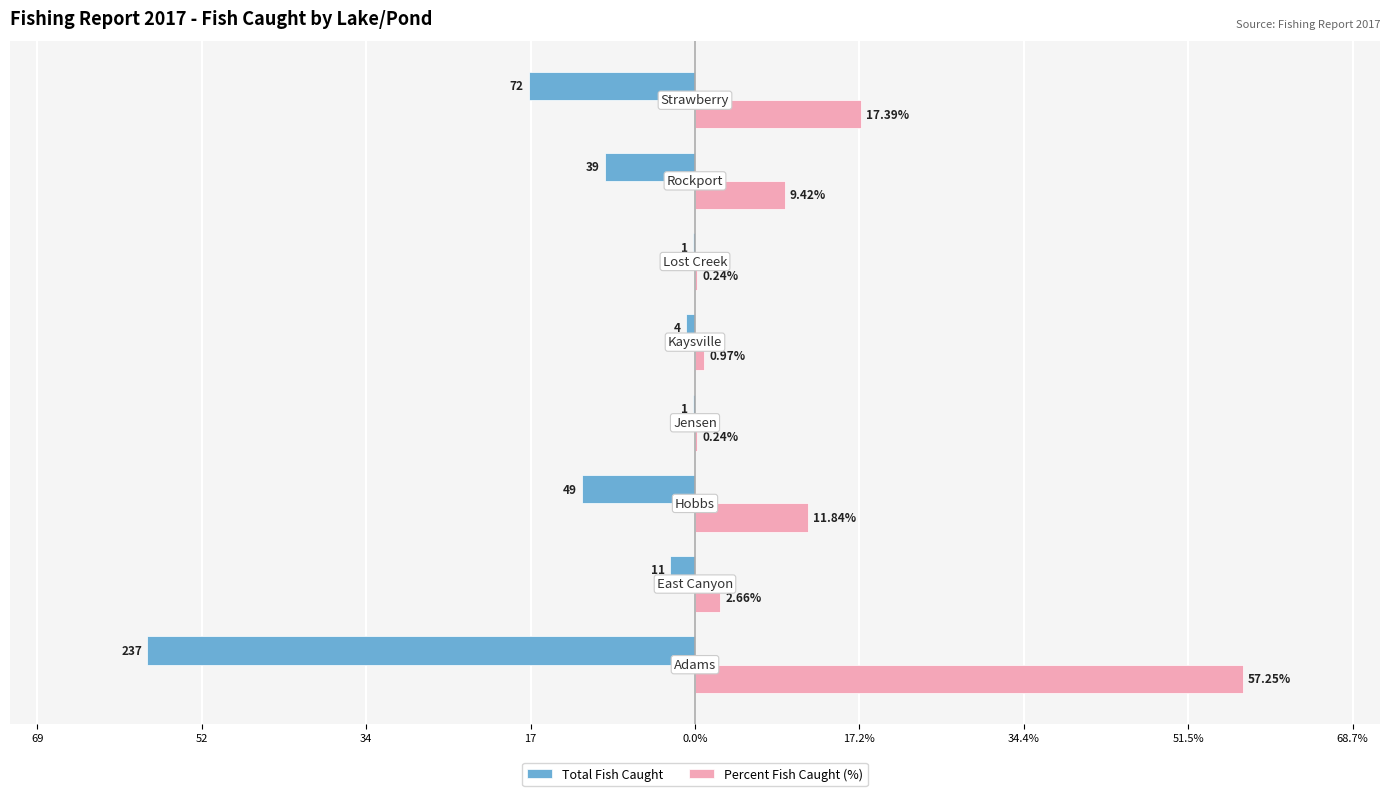

What are all the series names shown in the legend?

Total Fish Caught, Percent Fish Caught (%)